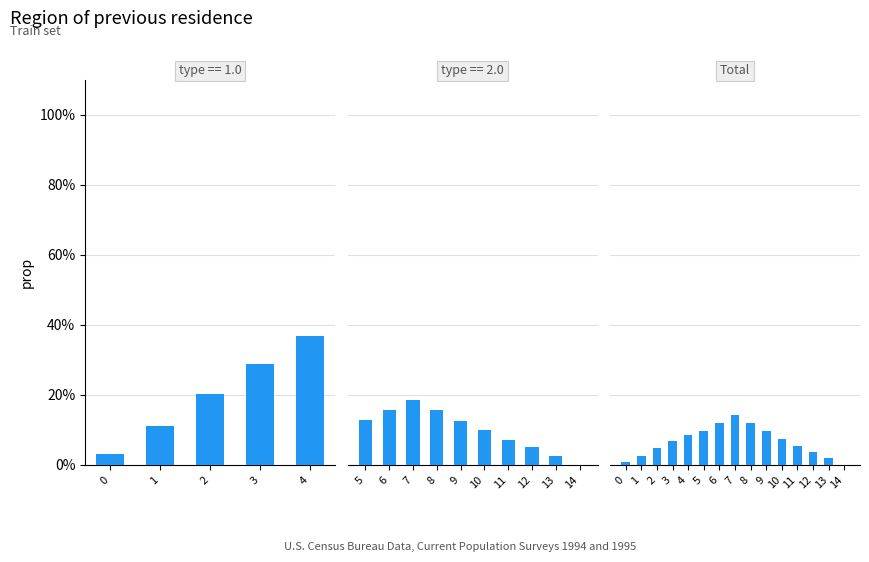

Between 8 and 13, which is larger?

8